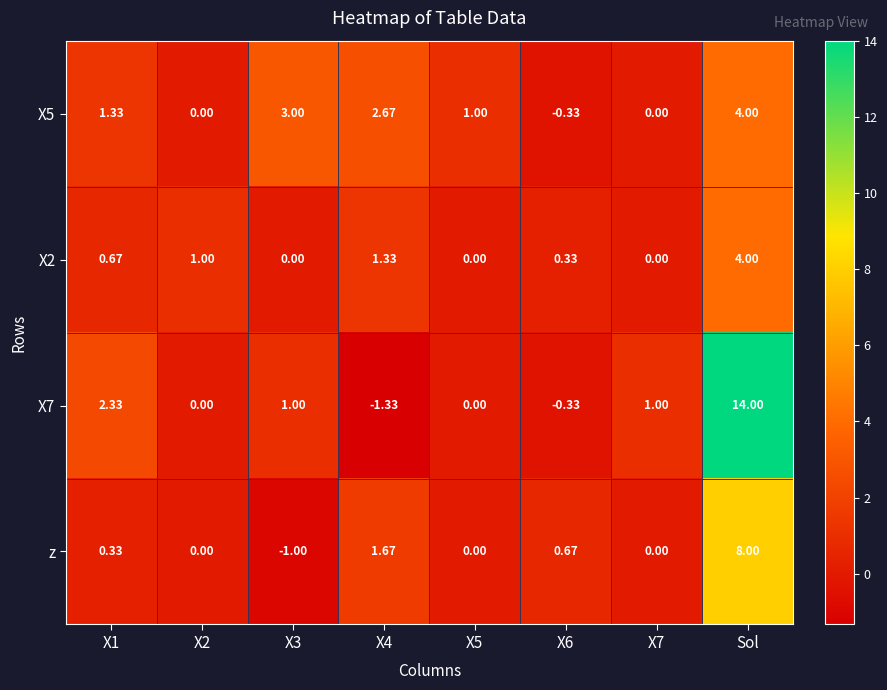

What is the total value across all series at X2?

1.0